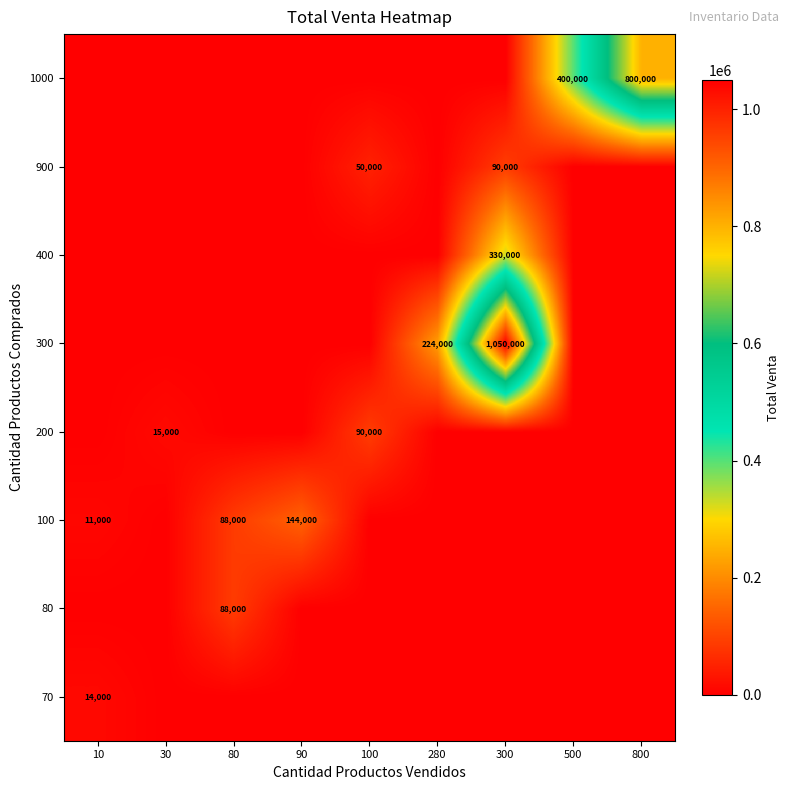

Is it true that 1000 equals 194119 at 800?

False